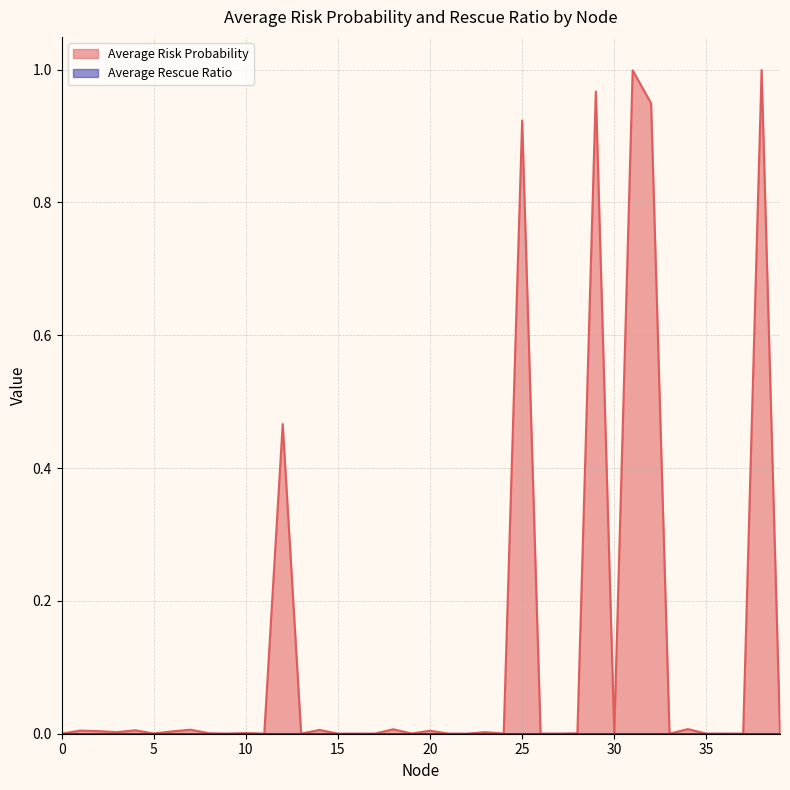

Where is the first local maximum?

1